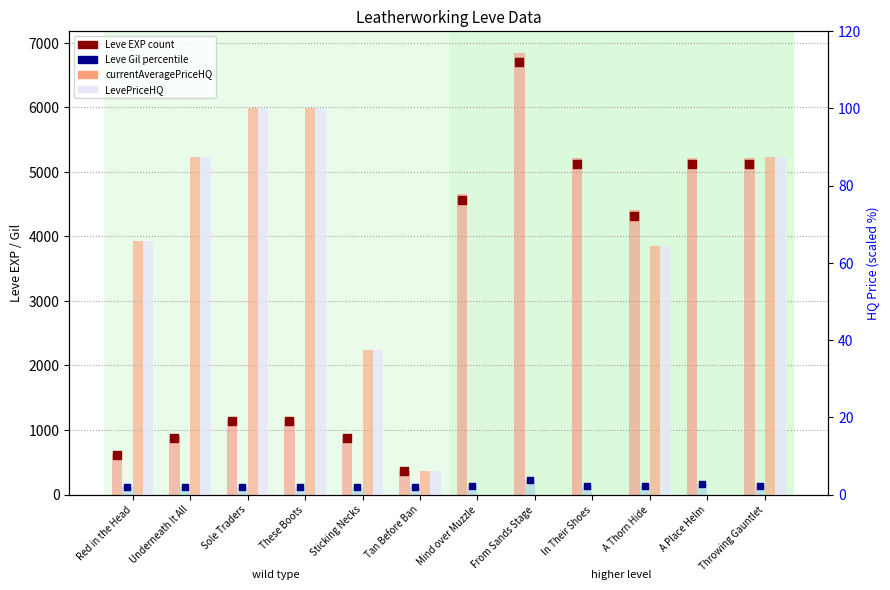

At how many categories does at least one series exceed 816?

10